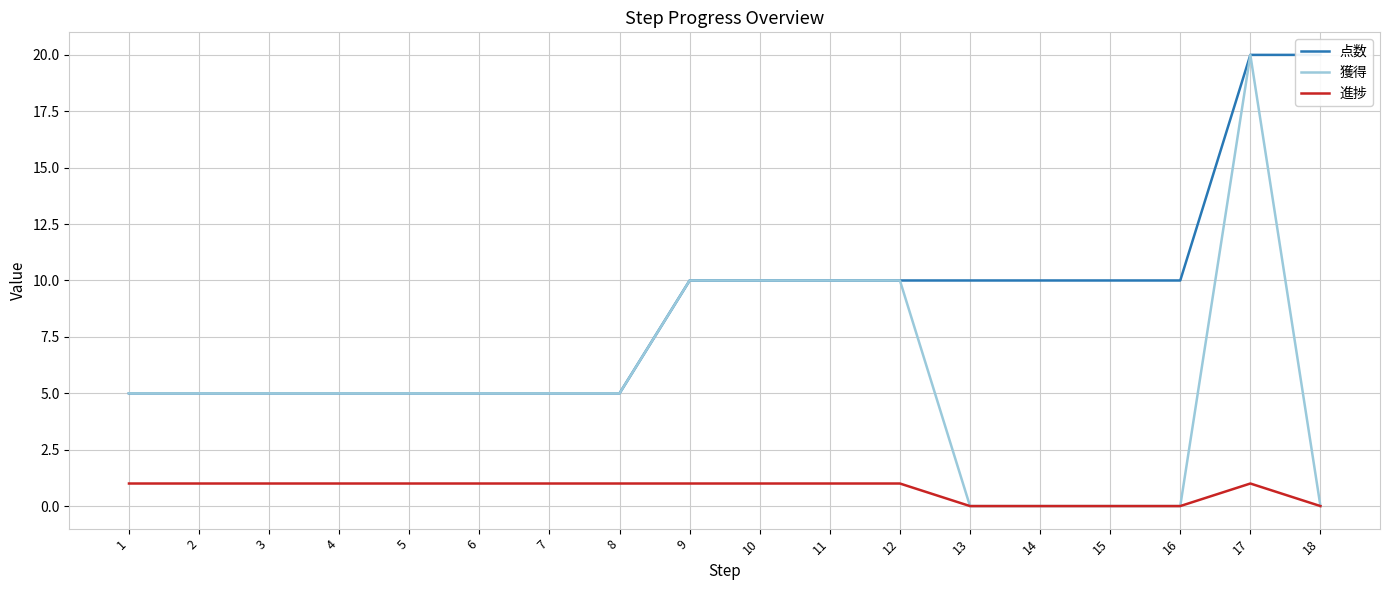

What is the greatest value displayed?

20